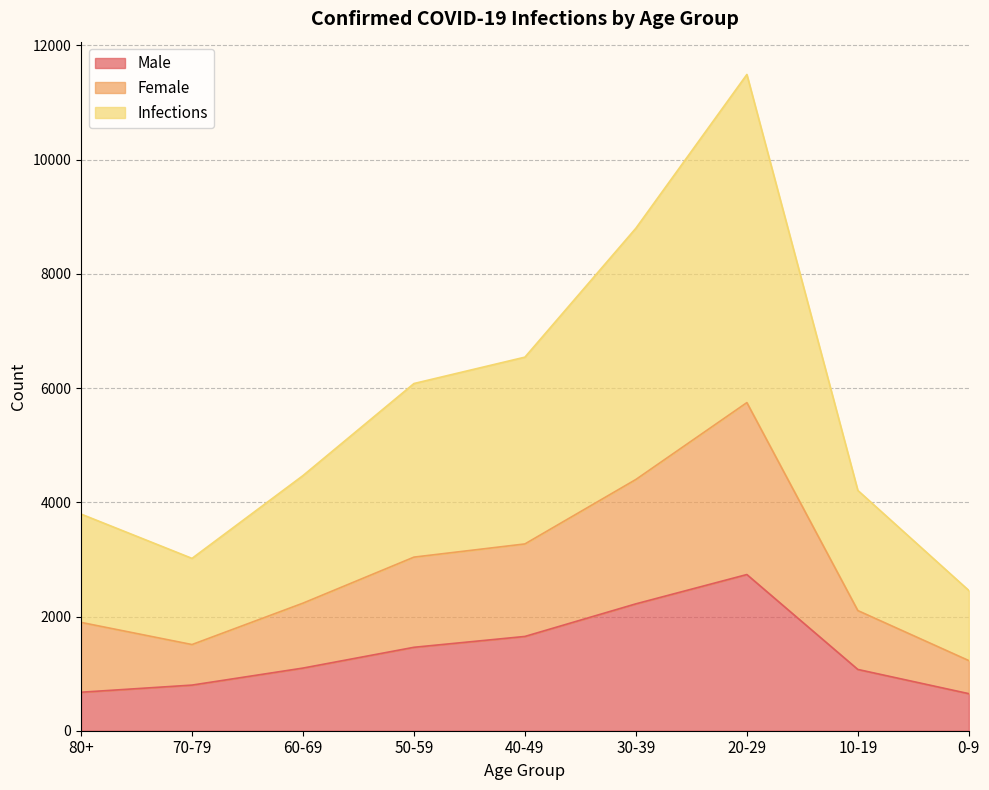

Reading left to right, transcribe all the data shown in this chart.

Male: 674	799	1097	1461	1651	2222	2735	1073	649
Female: 1897	1509	2234	3040	3271	4400	5746	2104	1228
Infections: 3794	3018	4468	6080	6542	8800	11492	4208	2456